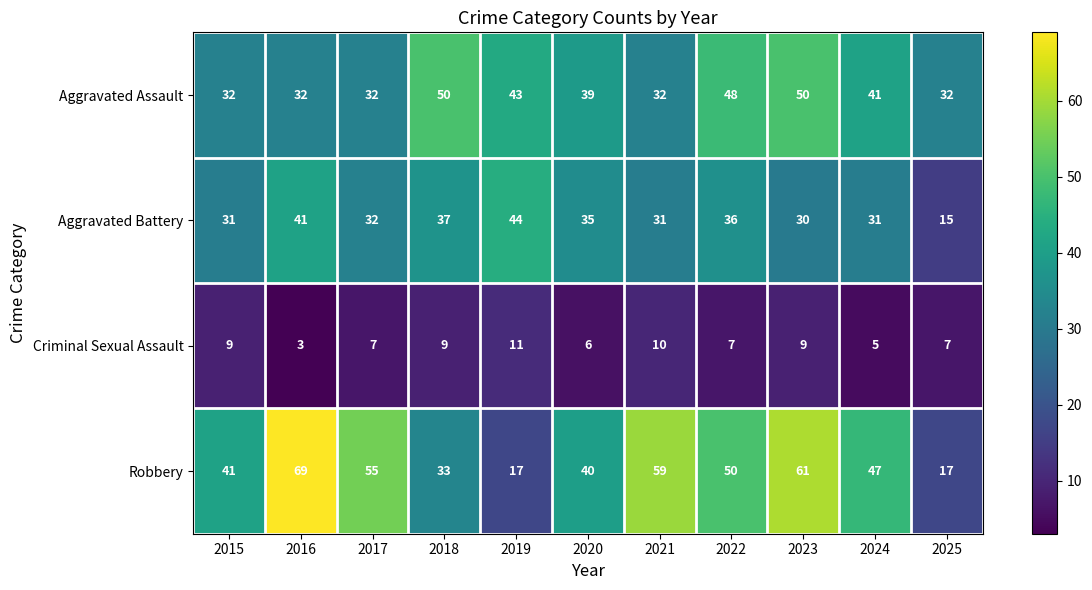

Which series changed the most between 2016 and 2019?

Robbery